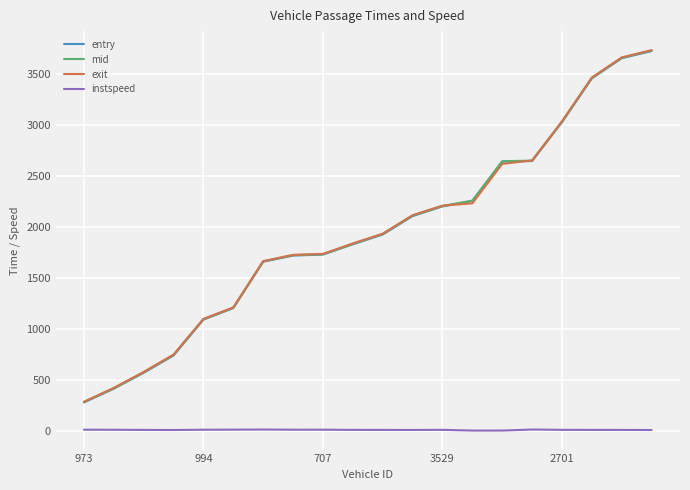

True or false: mid and instspeed intersect in this chart.

False